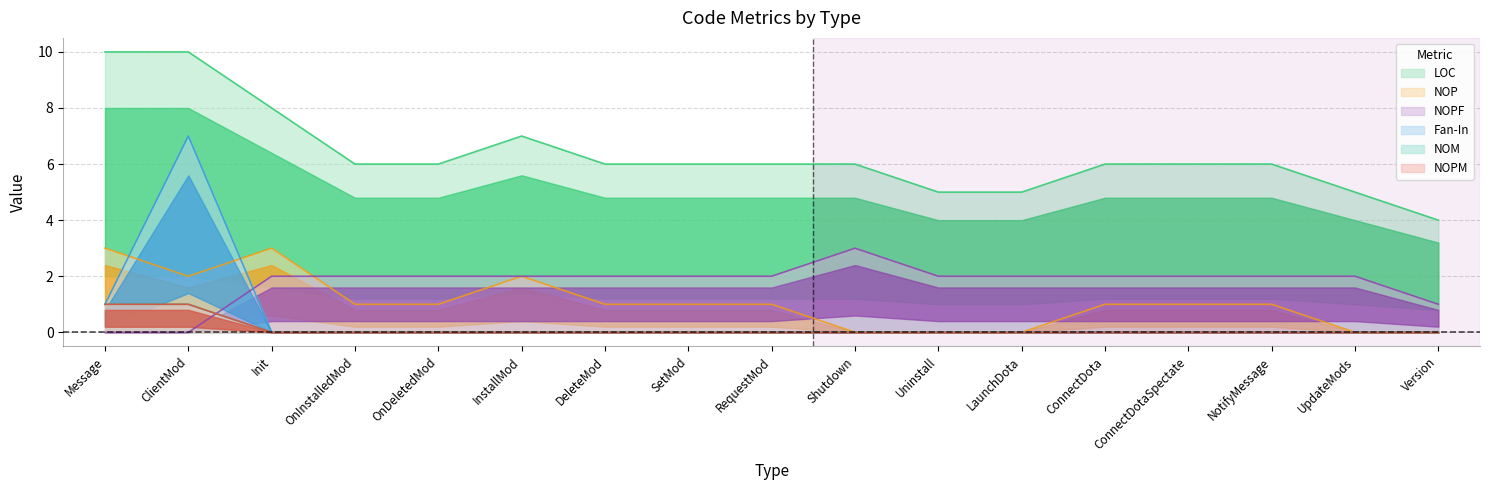

True or false: Fan-In and NOPM intersect in this chart.

False